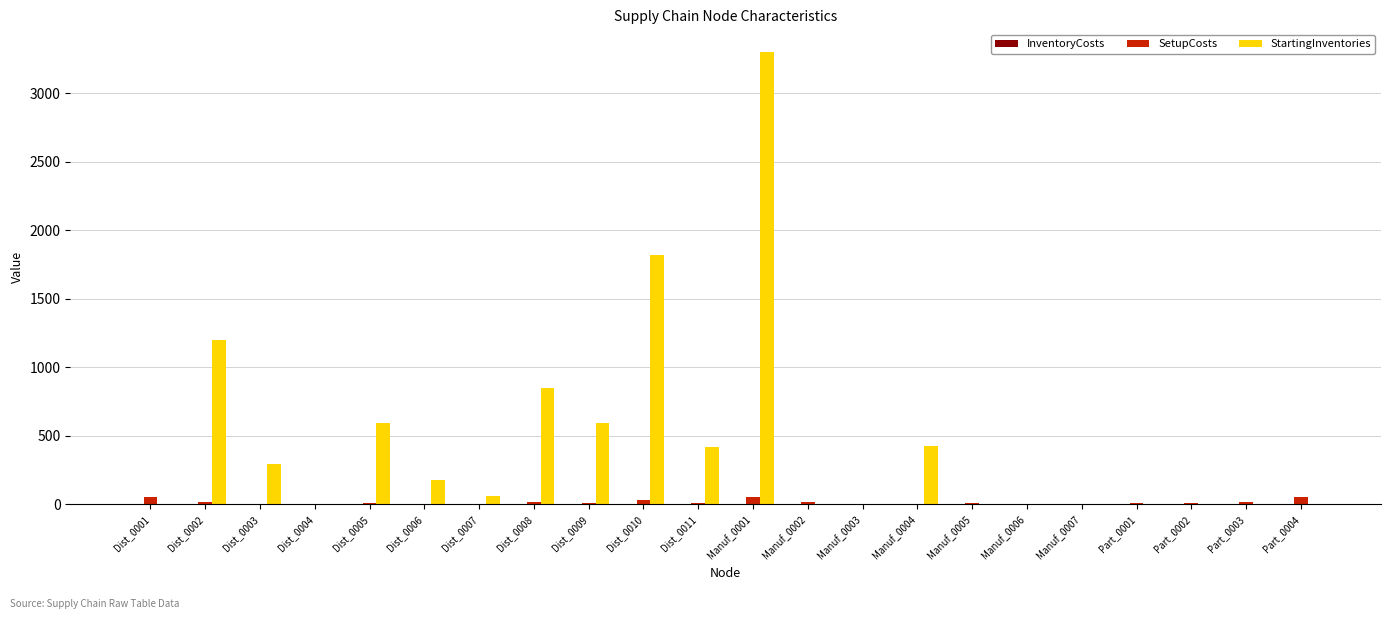

Which series changed the most between Dist_0009 and Dist_0010?

StartingInventories